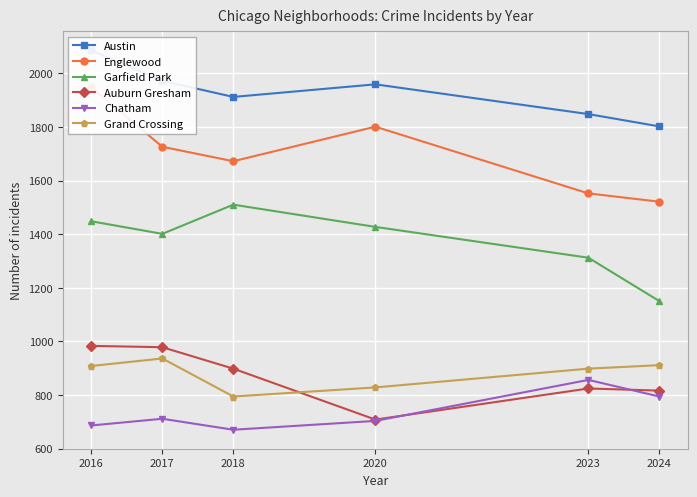

At which label is Chatham closest to 763?

2024